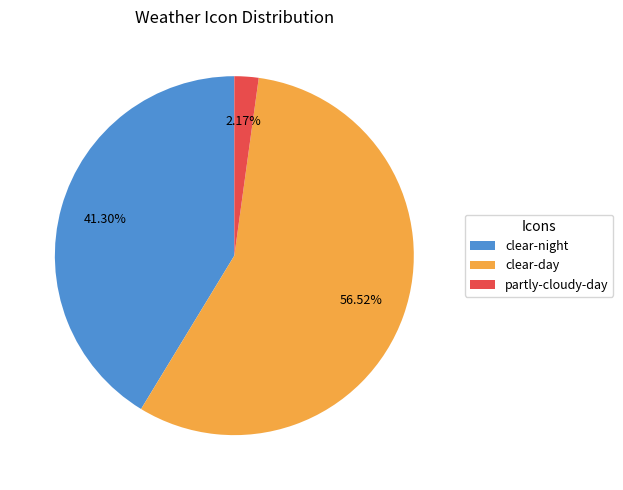

Do clear-day and partly-cloudy-day together represent more than half of the pie?

Yes